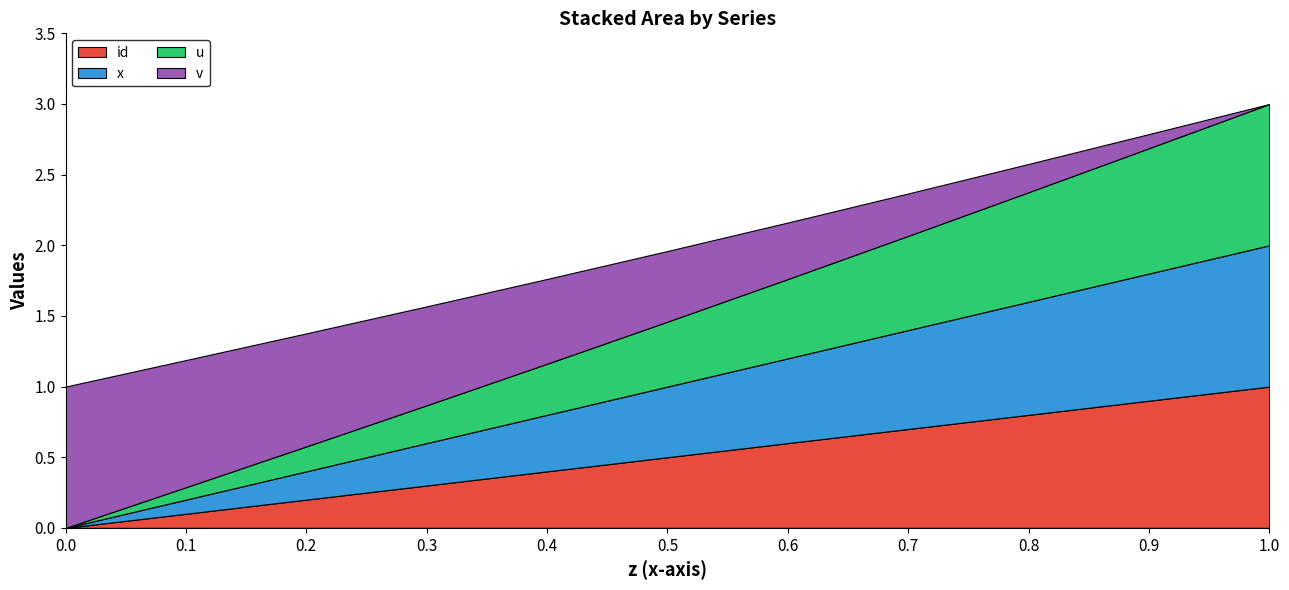

Does the chart have visible grid lines?

No